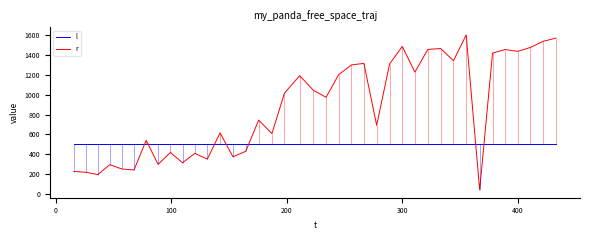

List the series in order of their overall mean, lowest first.

l, r